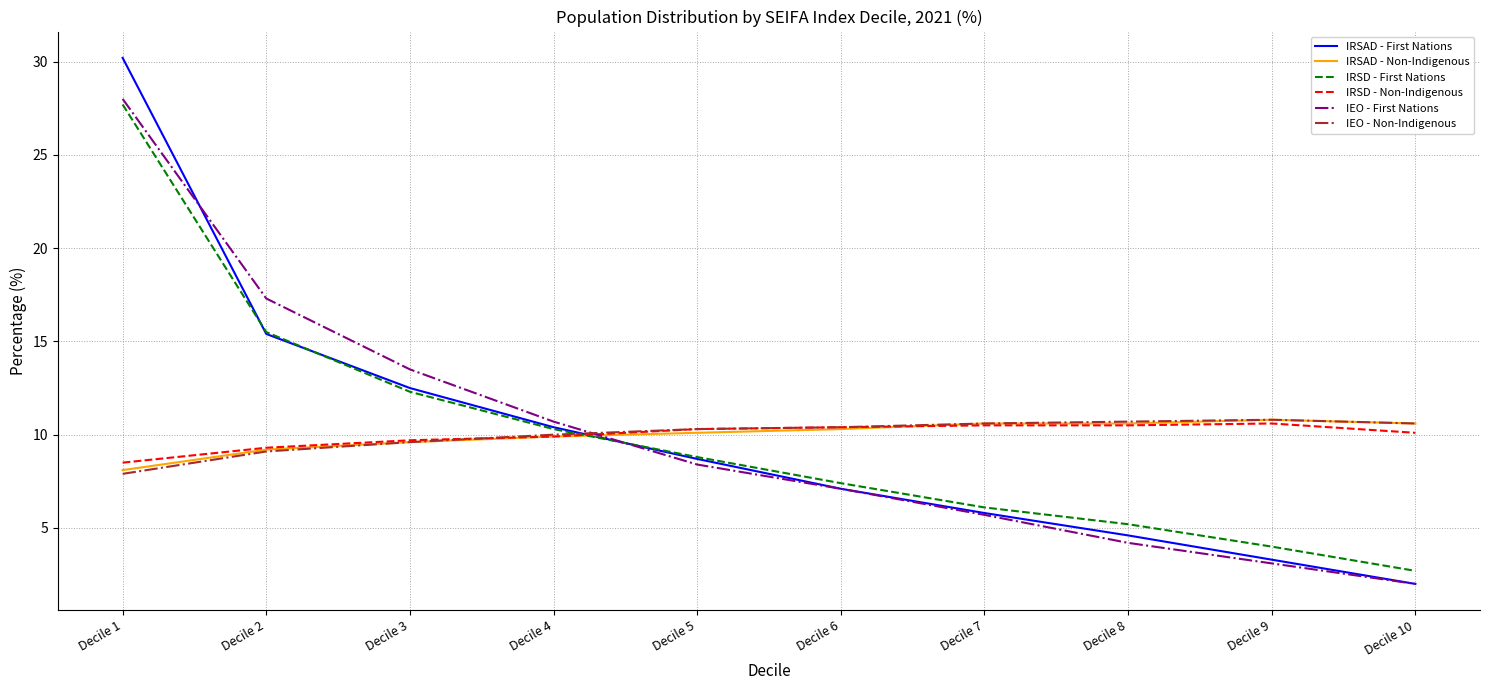

True or false: IRSD - Non-Indigenous and IRSAD - First Nations cross at least once.

True